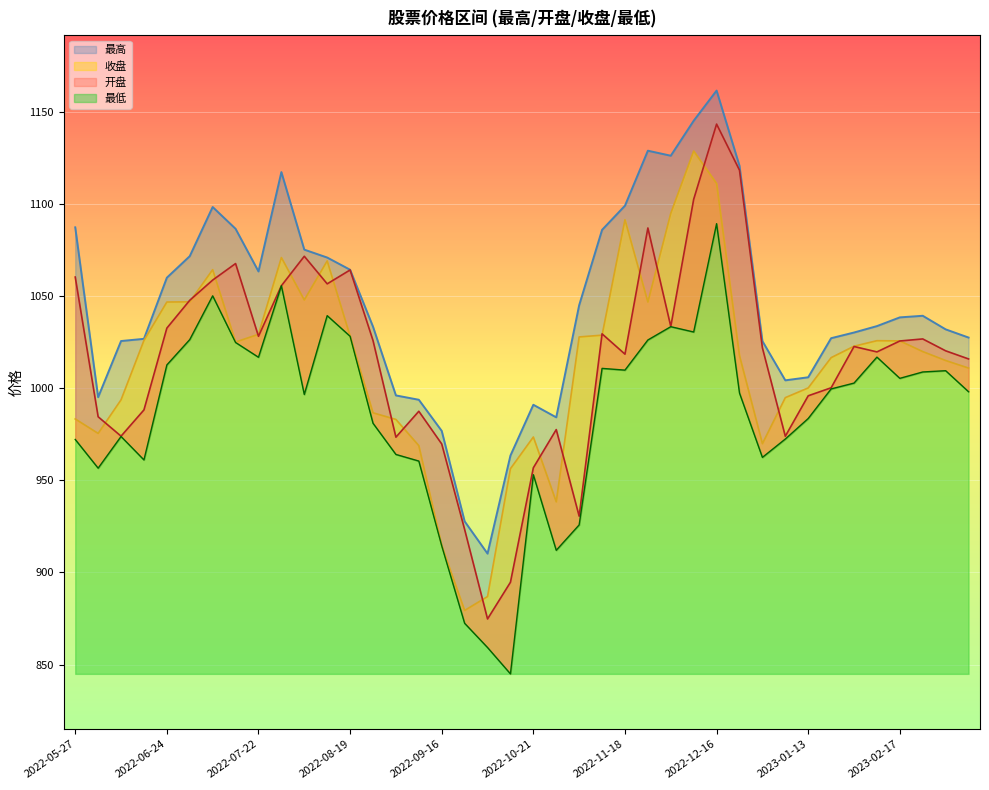

Is the value of 最低 at 2023-02-10 greater than the value of 收盘 at 2022-08-12?

No